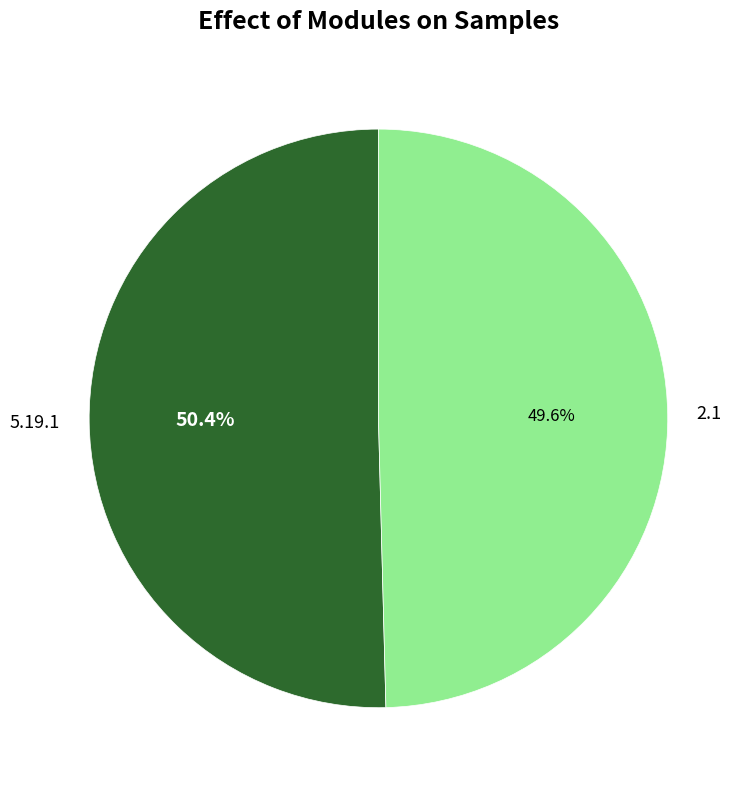

Approximately how many times larger is the value at 5.19.1 compared to 2.1?

1.0